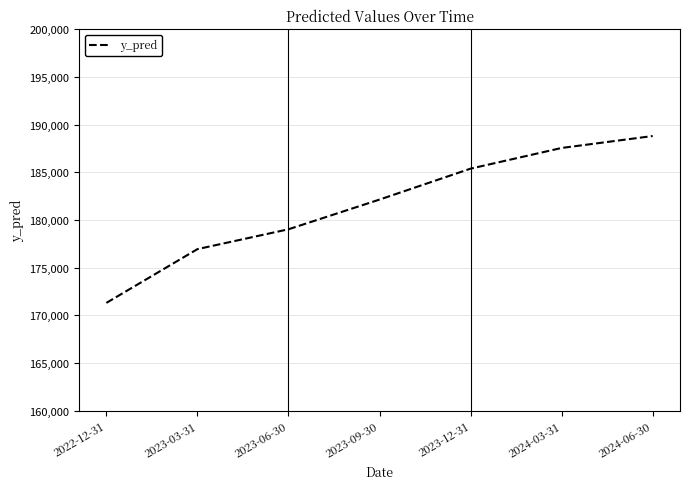

True or false: the data has more than 2 interior local peaks.

False